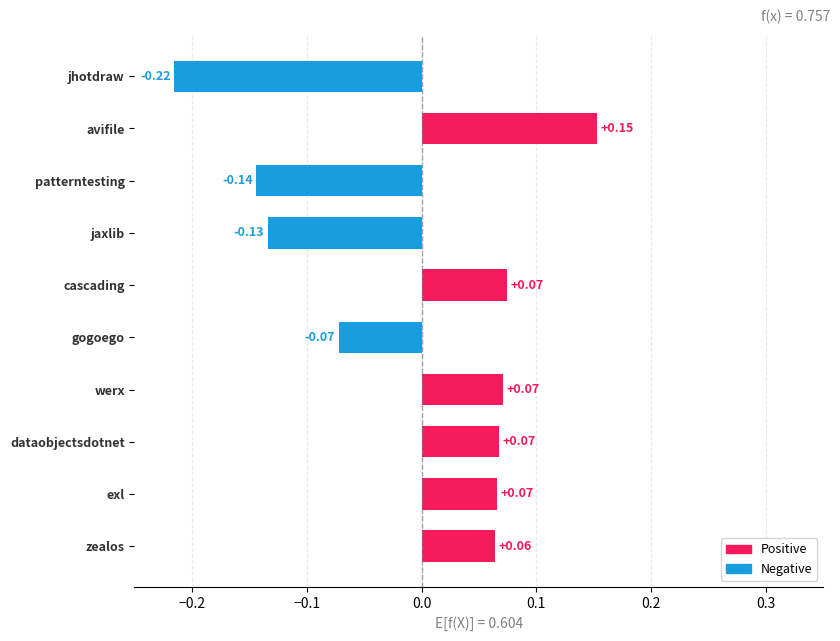

Which has a higher value, exl or gogoego?

exl